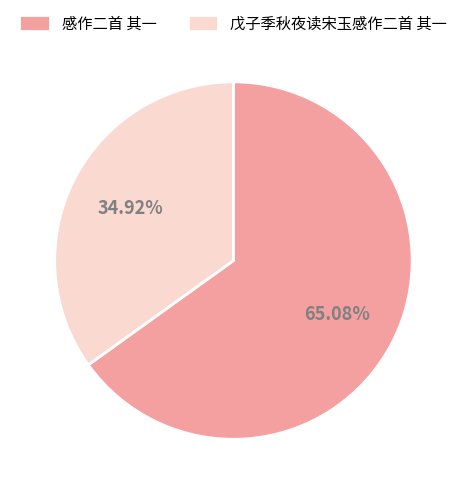

What percentage is the 戊子季秋夜读宋玉感作二首 其一 slice, to the nearest percent?

35%